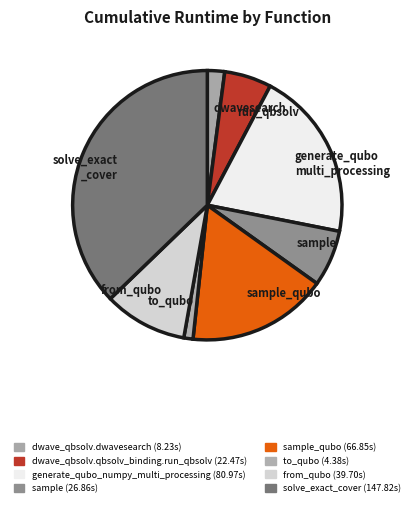

Does any single category account for the majority?

No